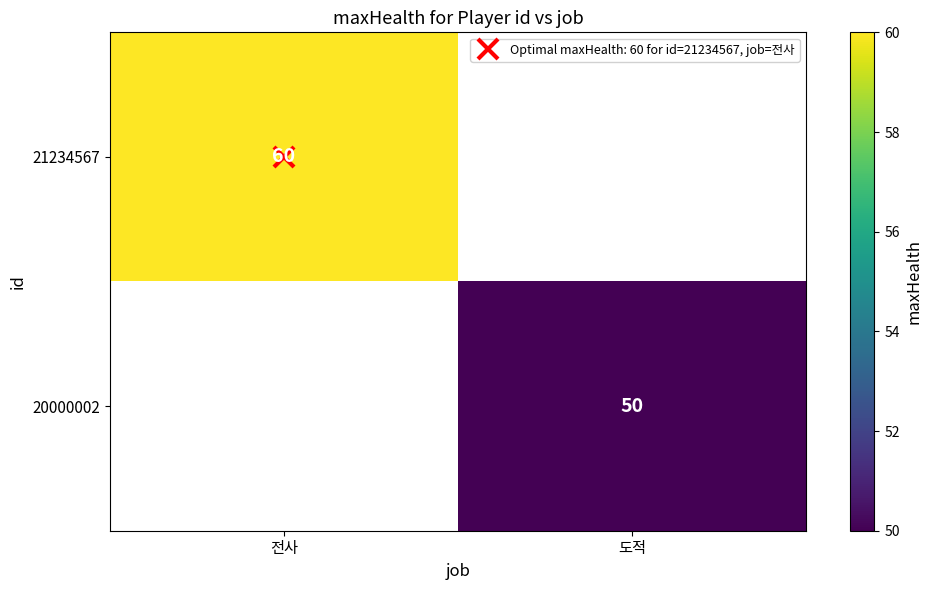

Rank the series by their average value, from lowest to highest.

21234567, 20000002